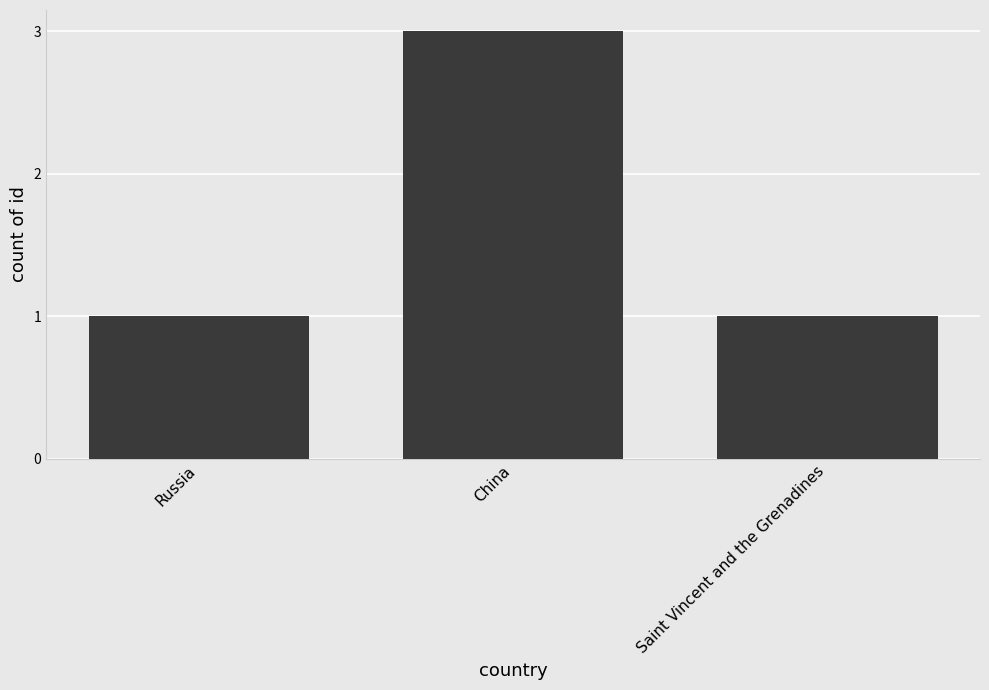

Reading left to right, list all the values displayed in this chart.

Russia=1	China=3	Saint Vincent and the Grenadines=1